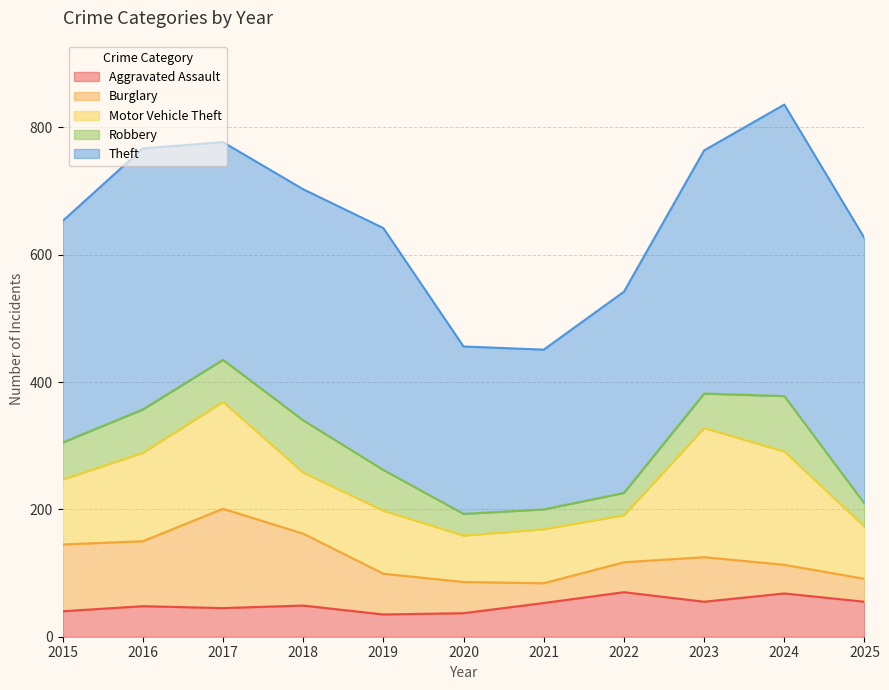

What is the value of the Burglary point at the 4th from the left?

113